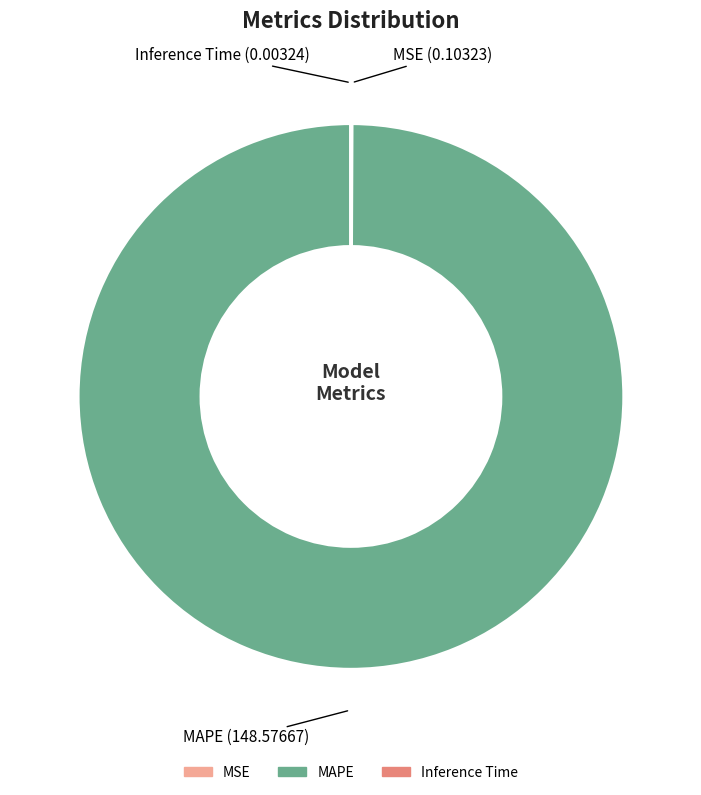

Which category has the biggest portion of the pie?

MAPE